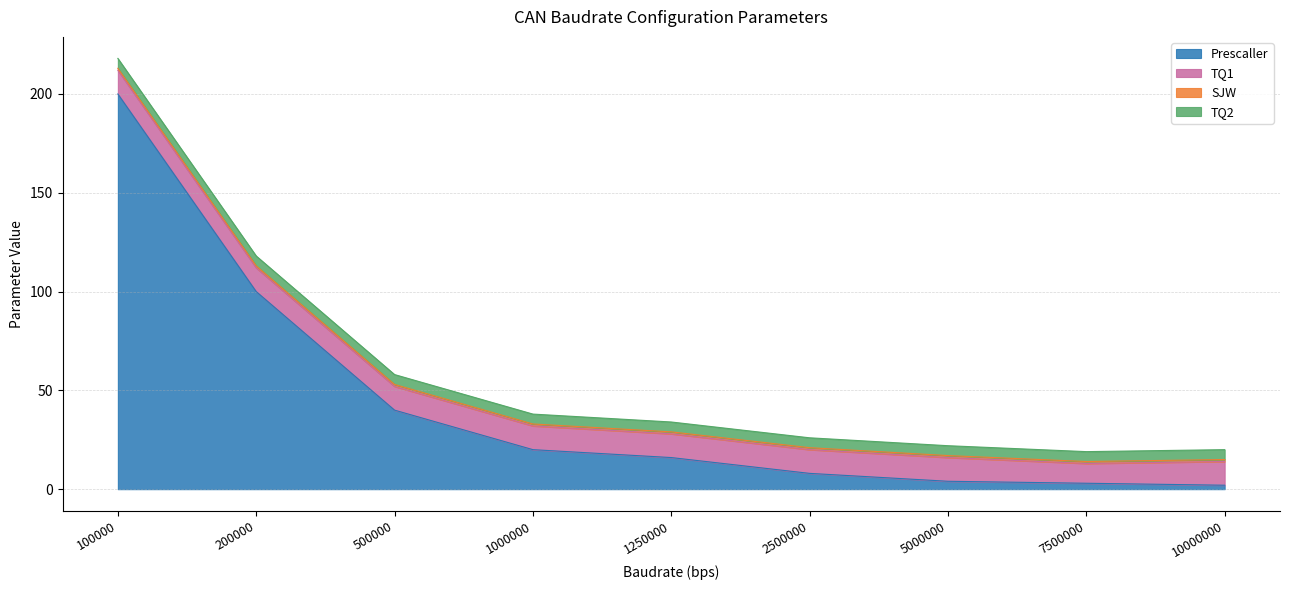

Read the Prescaller value at 1000000, to the nearest 5.

20